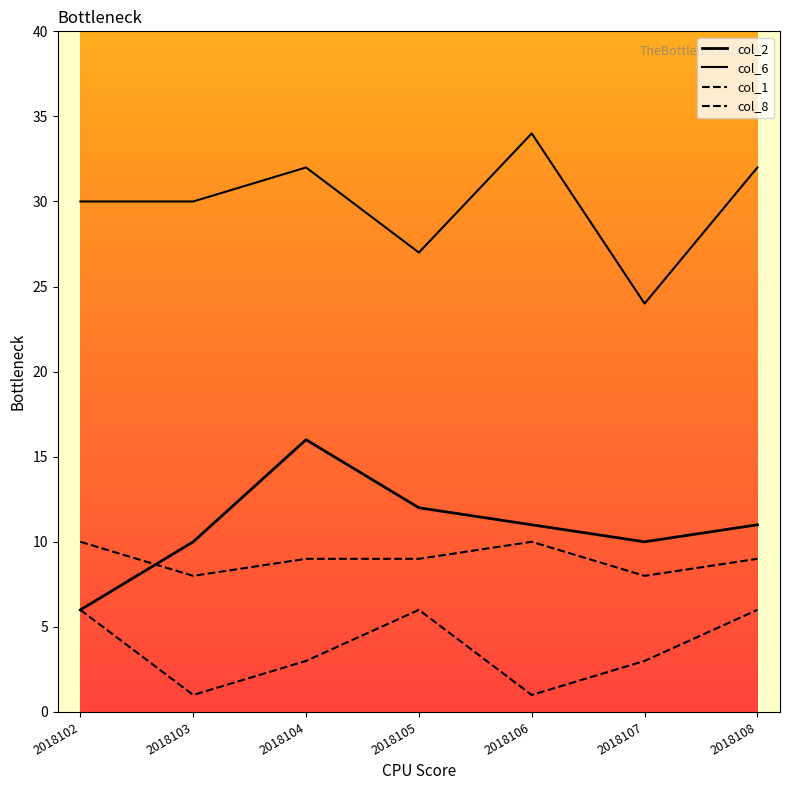

Does the chart have visible grid lines?

No